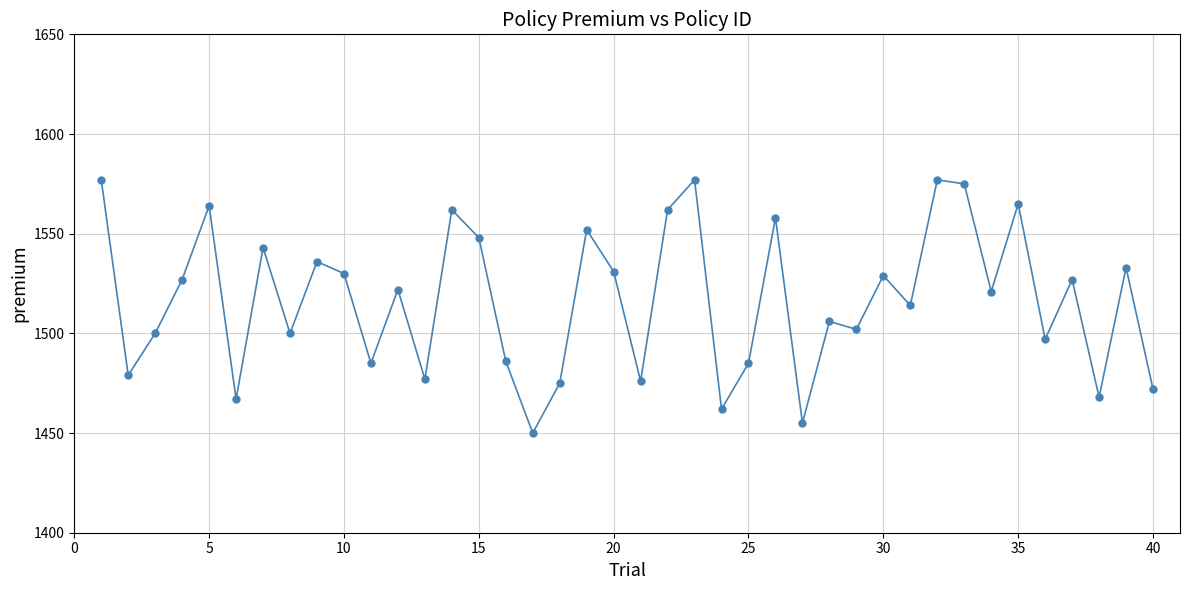

What is the value of the 23rd point from the left?

1577